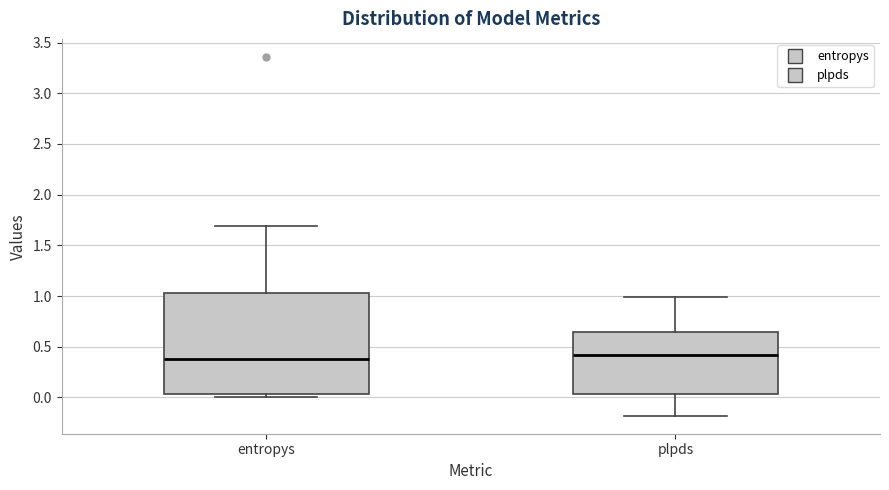

Where does the lower whisker of the box for plpds end on the y-axis? The values are not printed on the chart, so give them approximately, as read against the axis.

-0.20